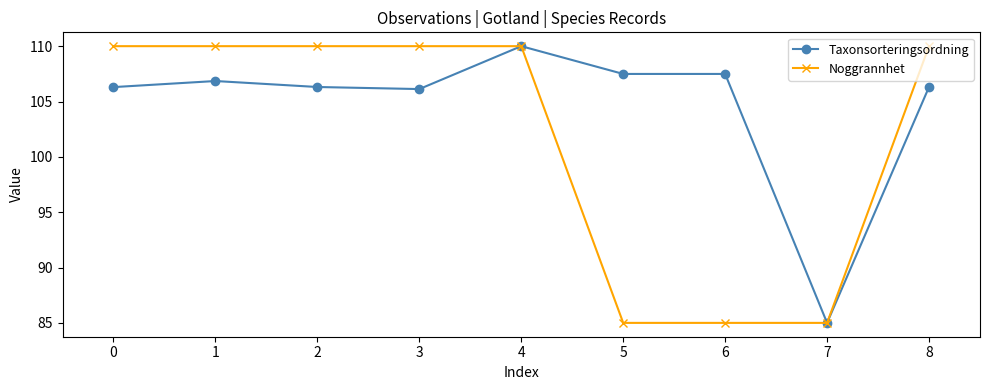

Is it true that Noggrannhet equals 150.8 at 4?

False